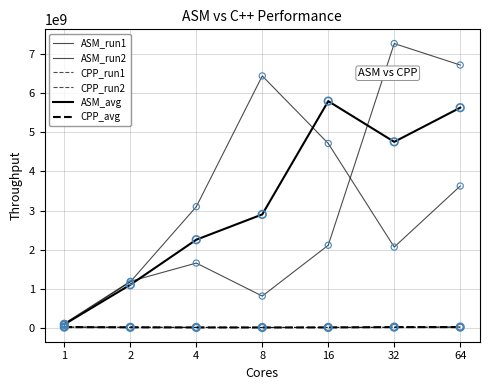

How many lines are shown in the chart?

6